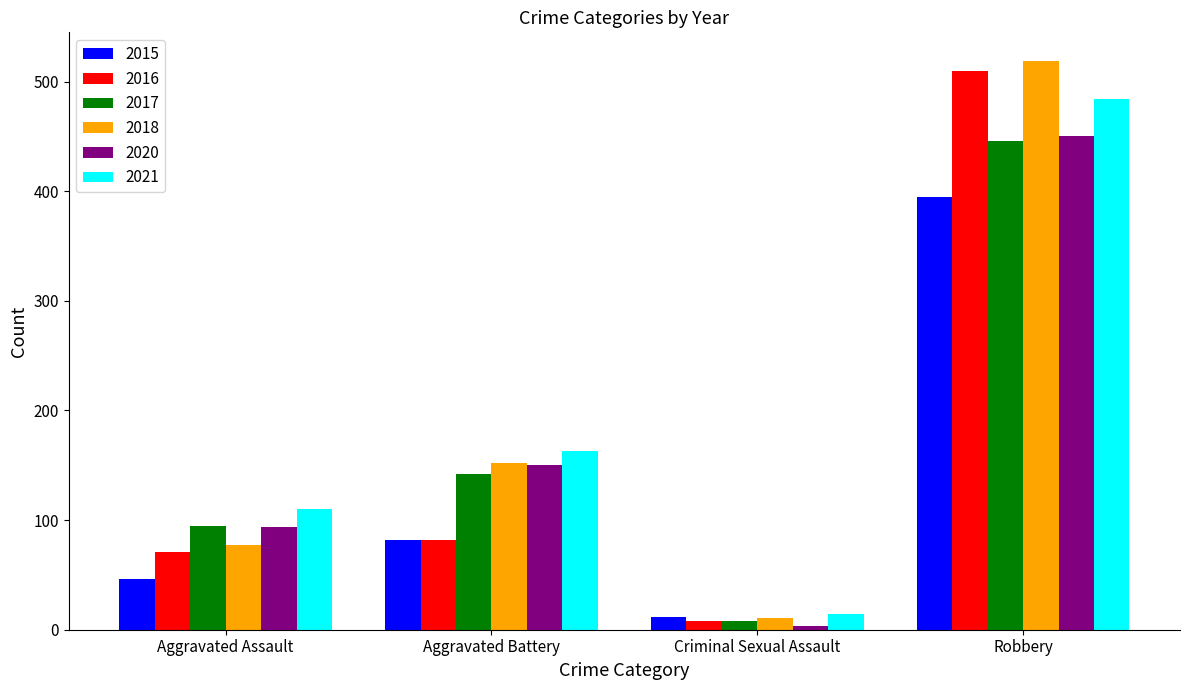

What is the minimum value for 2016?

8